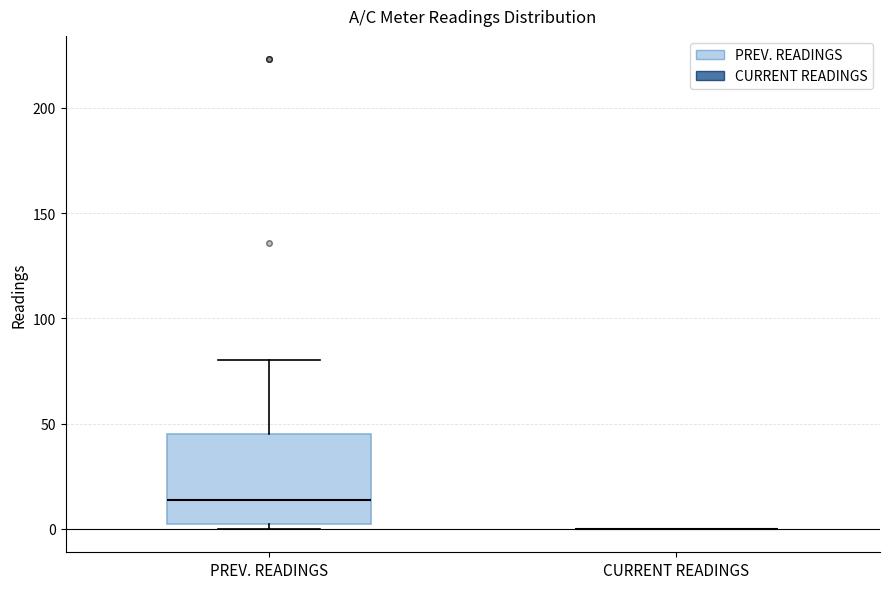

Reading left to right, read every box against the y-axis: the position of its median line, the range the box covers, and the ends of its whiskers. The values are not printed on the chart, so give them approximately, as read against the axis.

PREV. READINGS: median 15, box 0 to 45, whiskers 0 (just below the box's lower edge) to 80
CURRENT READINGS: box collapsed to a line at 0, whiskers 0 to 0